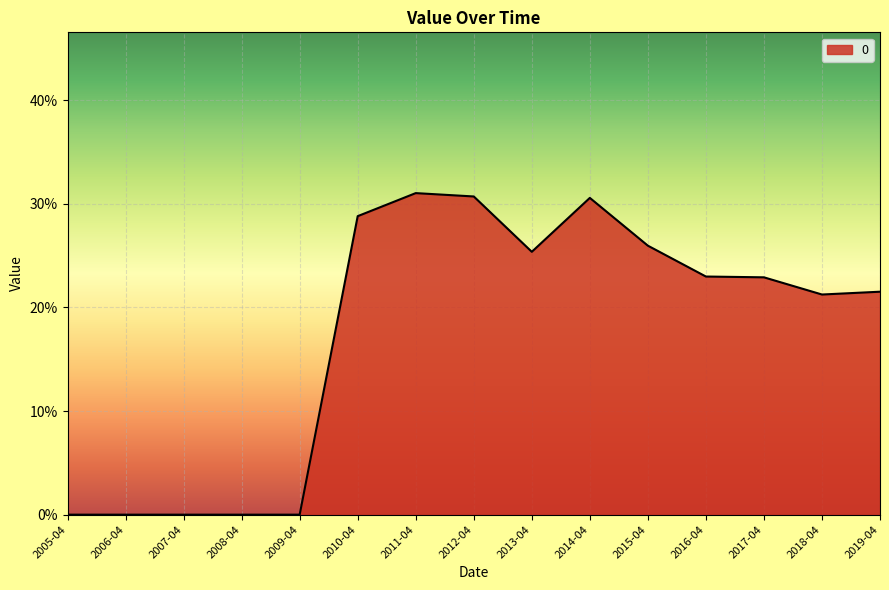

Does the chart have visible grid lines?

Yes